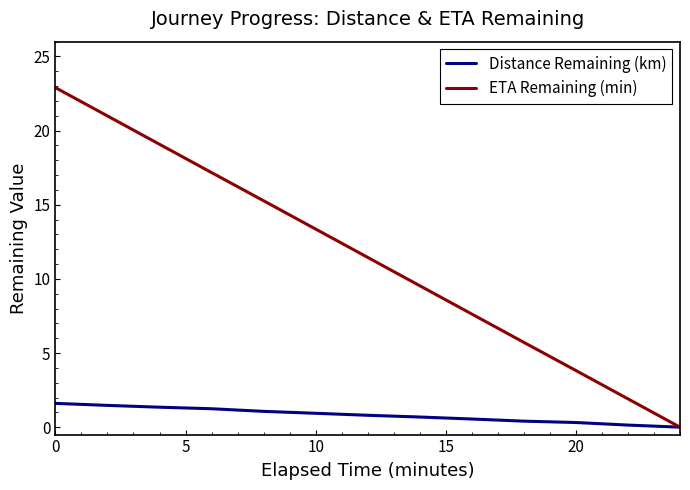

At how many categories does at least one series exceed 20?

2